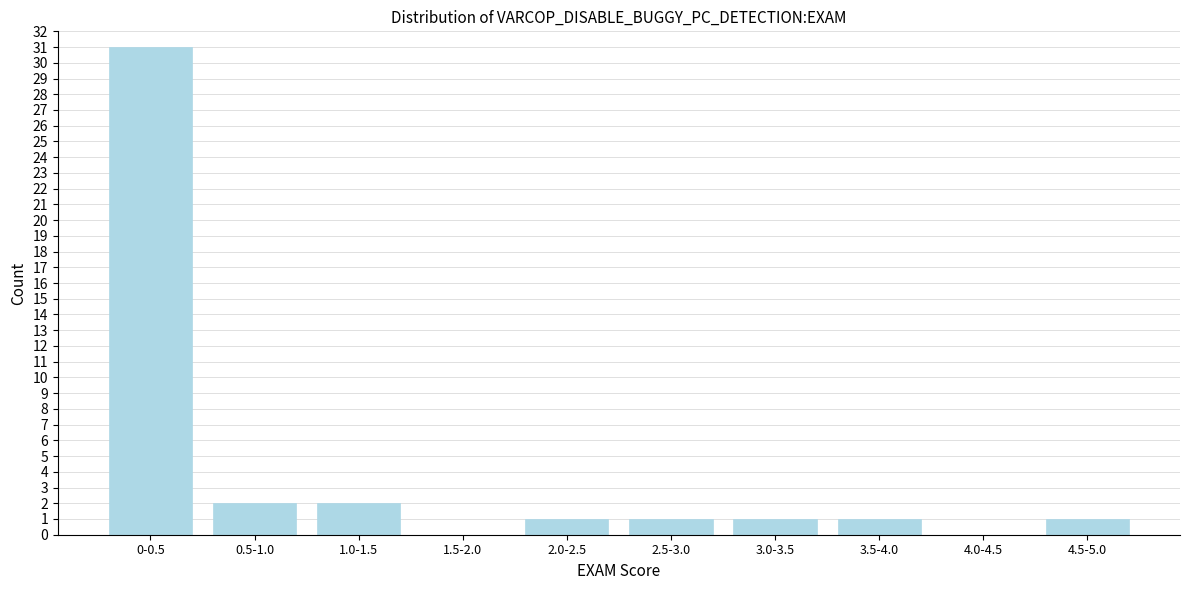

Reading left to right, extract all data points from this chart.

0-0.5=31	0.5-1.0=2	1.0-1.5=2	1.5-2.0=0	2.0-2.5=1	2.5-3.0=1	3.0-3.5=1	3.5-4.0=1	4.0-4.5=0	4.5-5.0=1